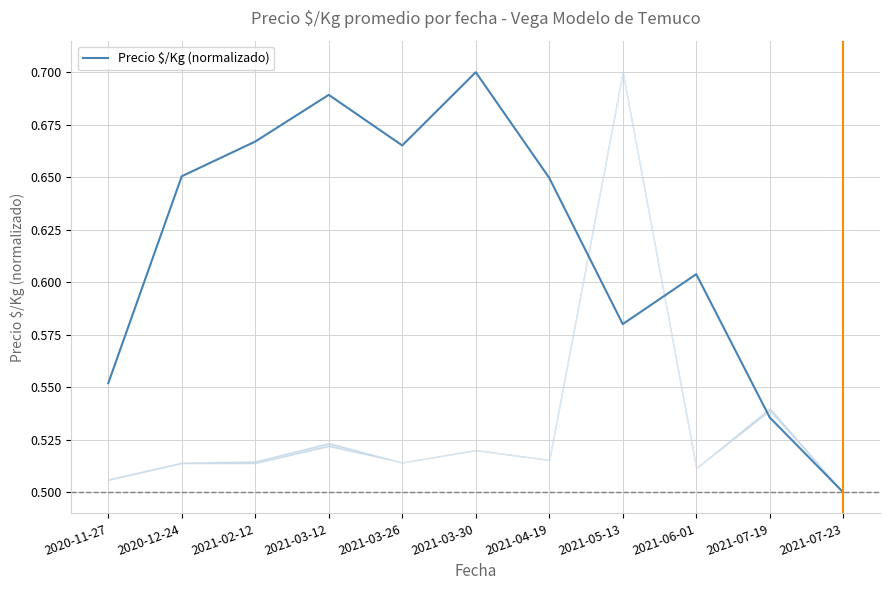

Does the chart have visible grid lines?

Yes